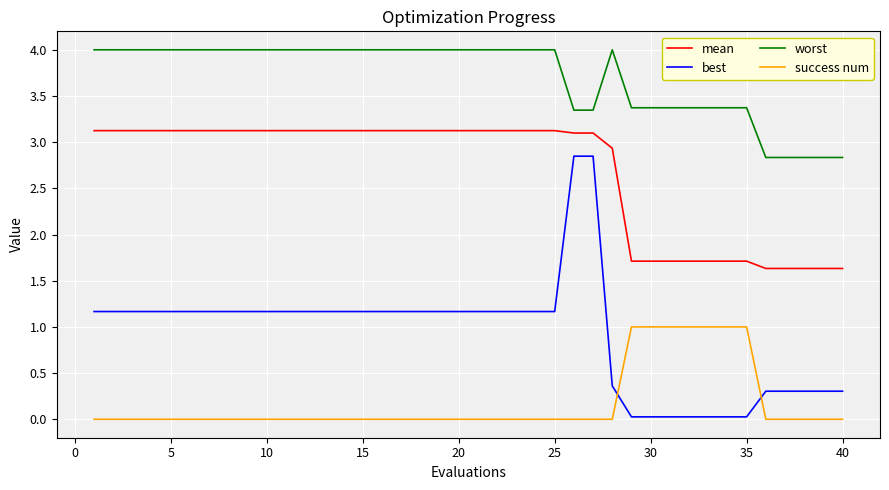

What is the difference between the maximum and minimum values in the success num series?

1.0